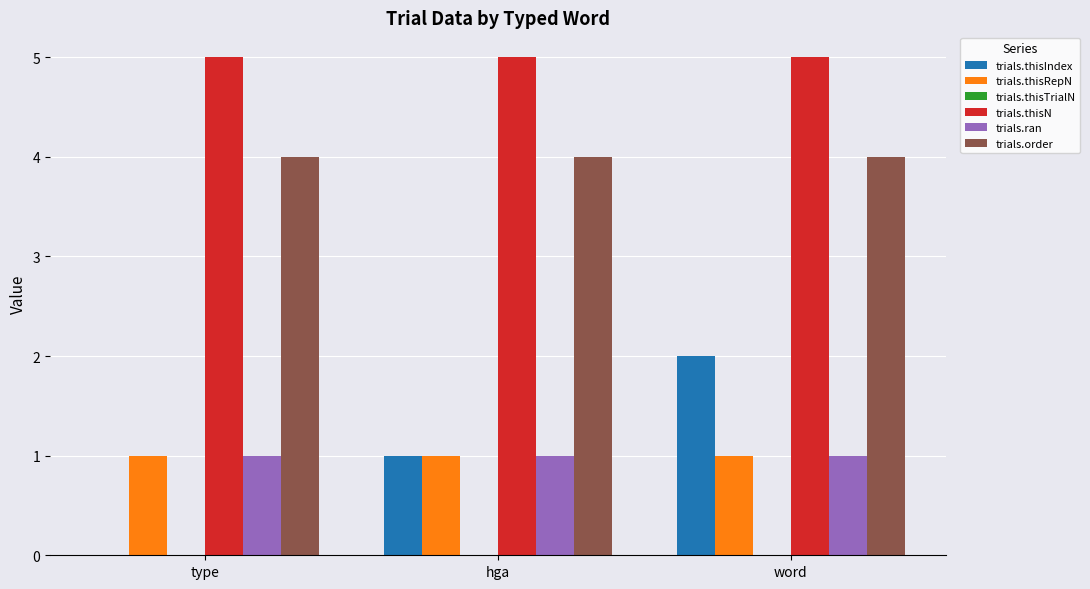

Which series has the largest total across all categories?

trials.thisN